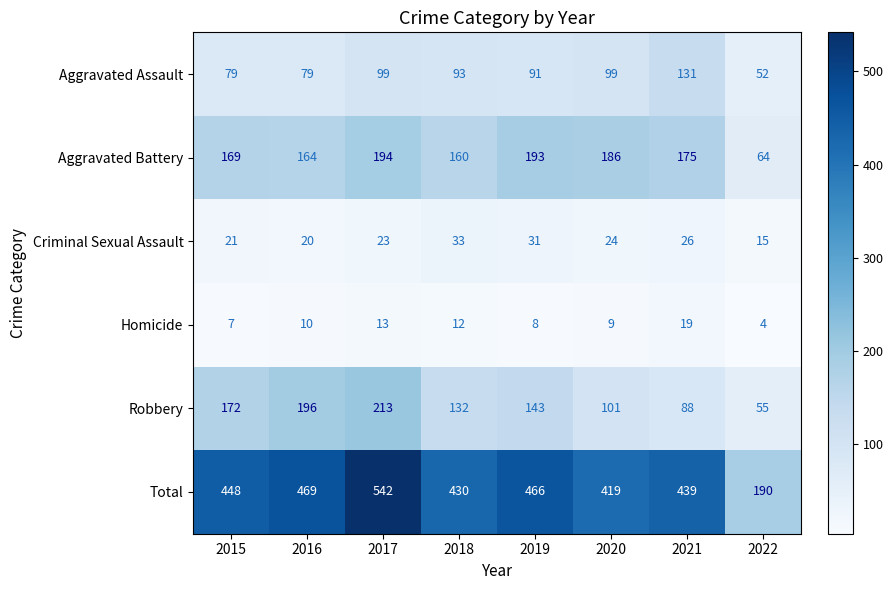

Rank the series at 2021 from lowest to highest value.

Homicide, Criminal Sexual Assault, Robbery, Aggravated Assault, Aggravated Battery, Total